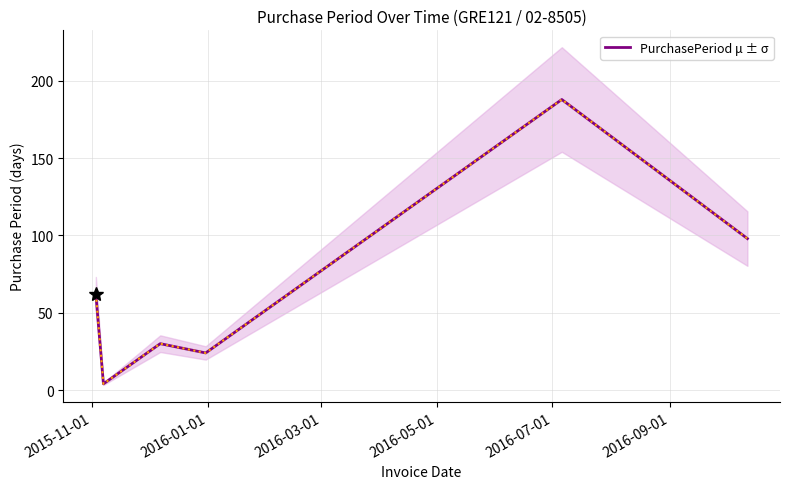

Does the chart have visible grid lines?

Yes